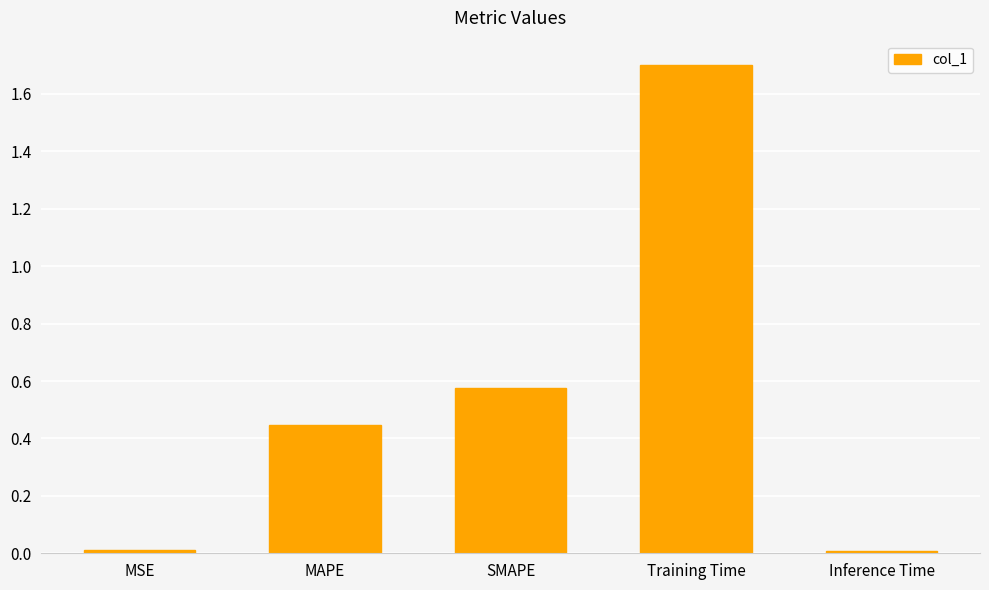

What is the greatest value displayed?

1.7